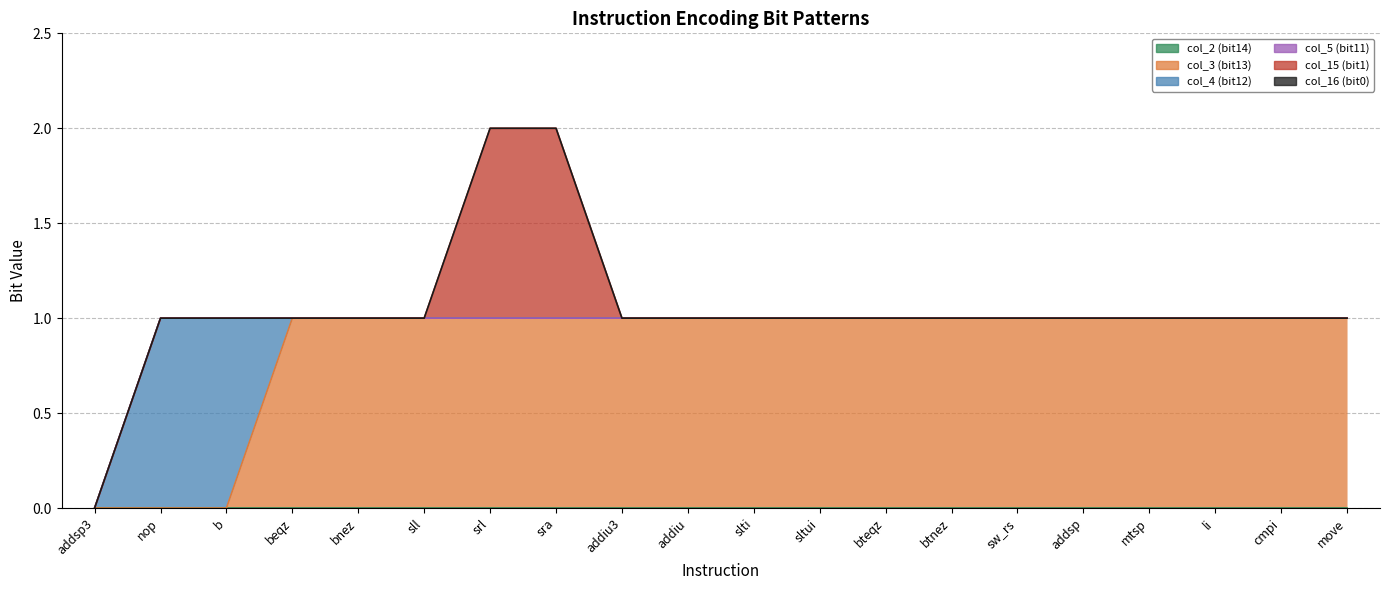

What is the label of the 20th point from the right?

addsp3